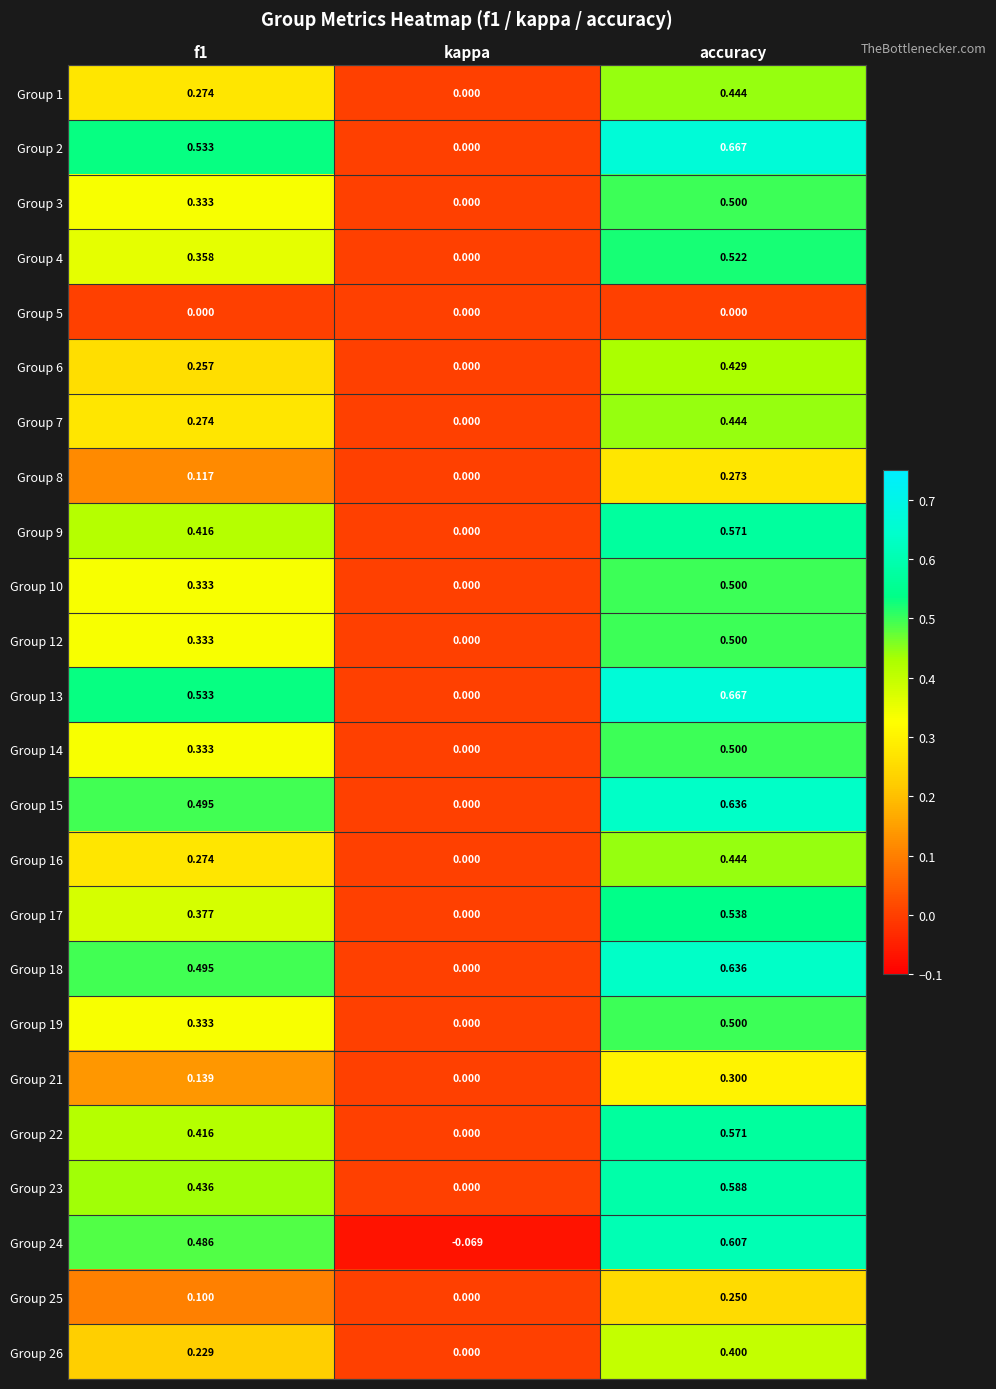

Is the value of Group 4 at kappa greater than the value of Group 7 at accuracy?

No